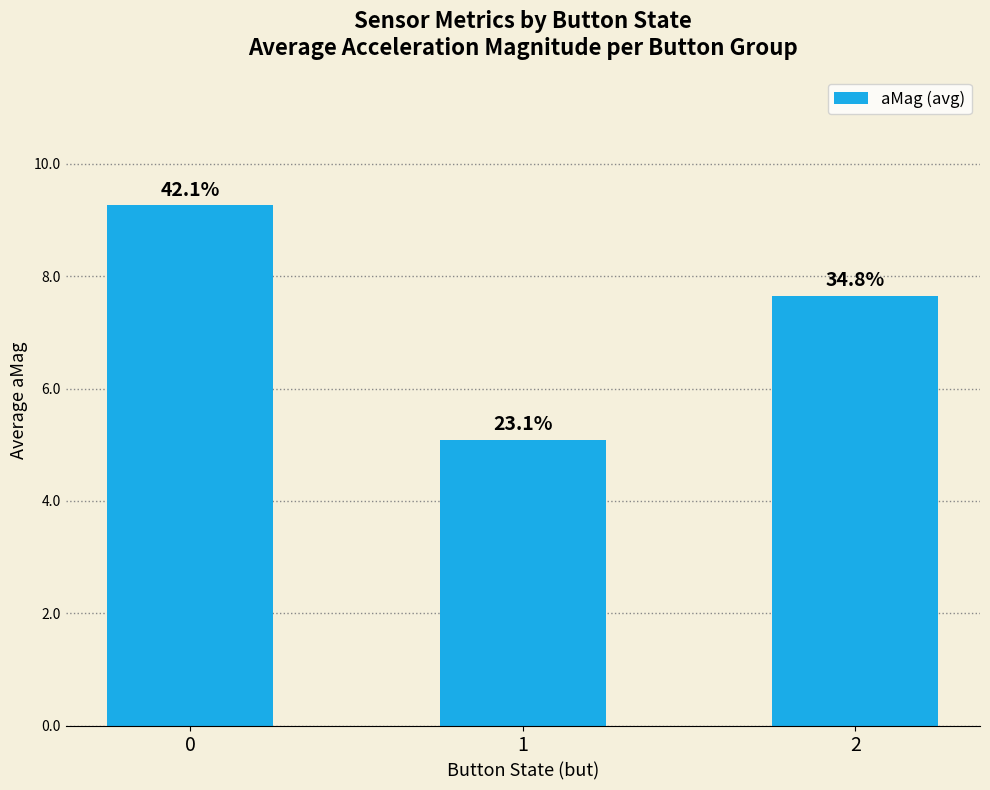

How many bars are there in total?

3